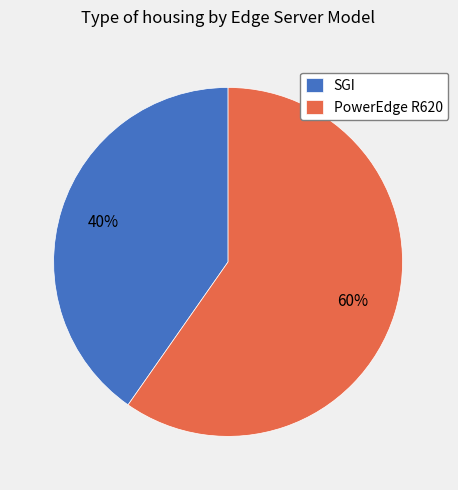

To the nearest percent, what is the average slice percentage?

50%